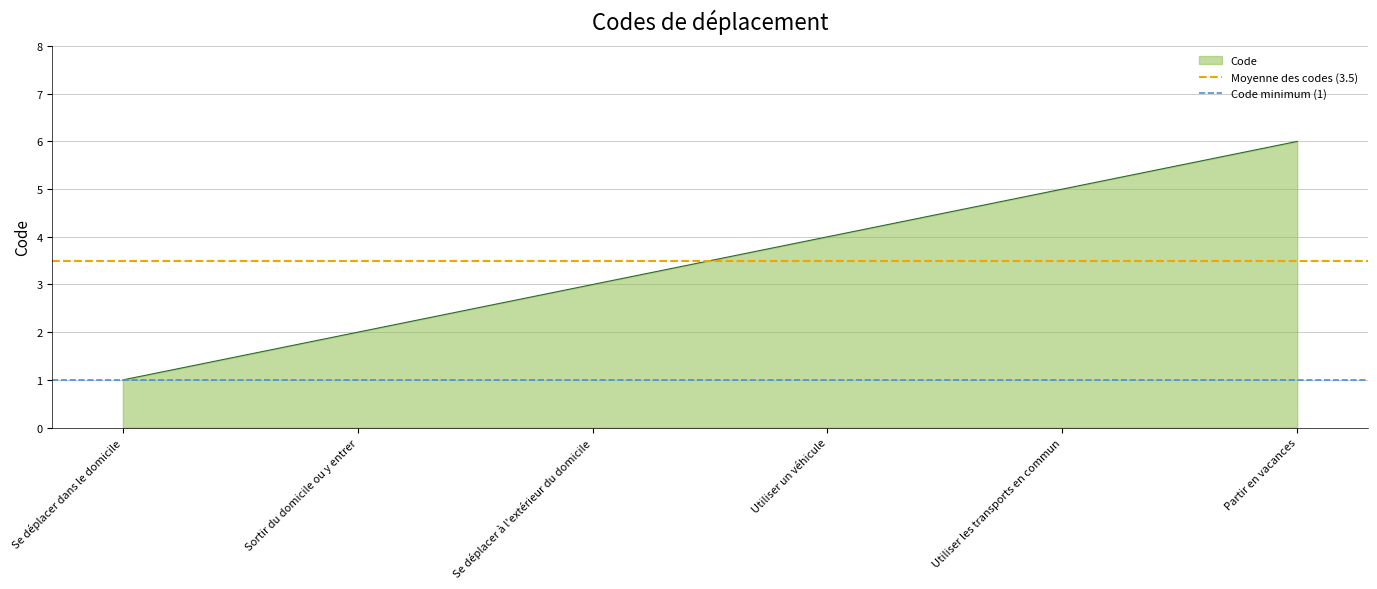

What is the highest value of the Code series?

6.0